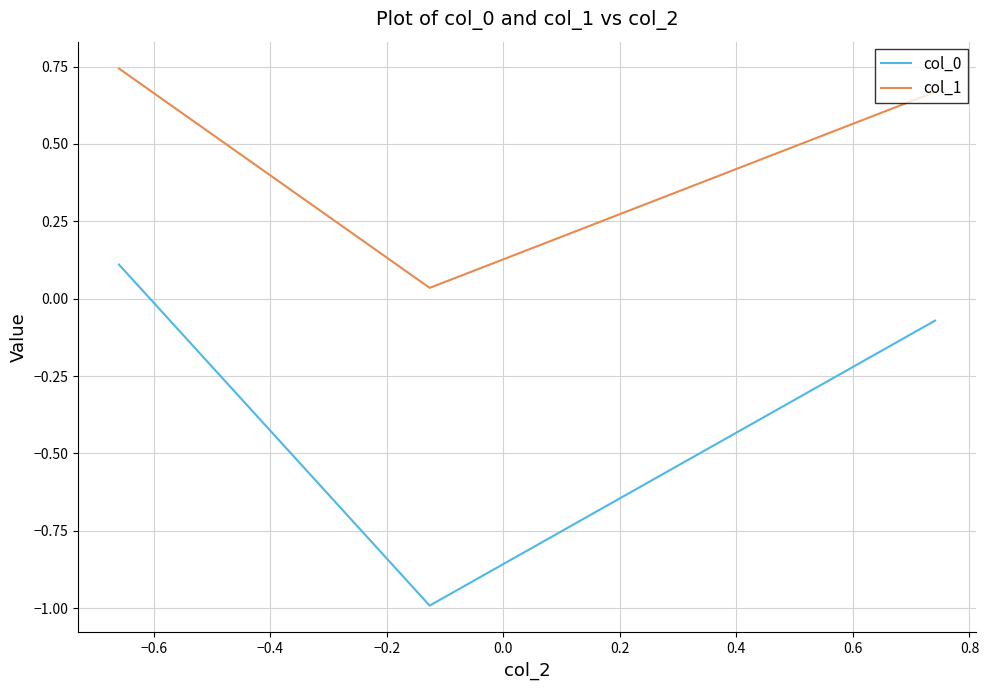

Is this an area chart (filled region under the line)?

No